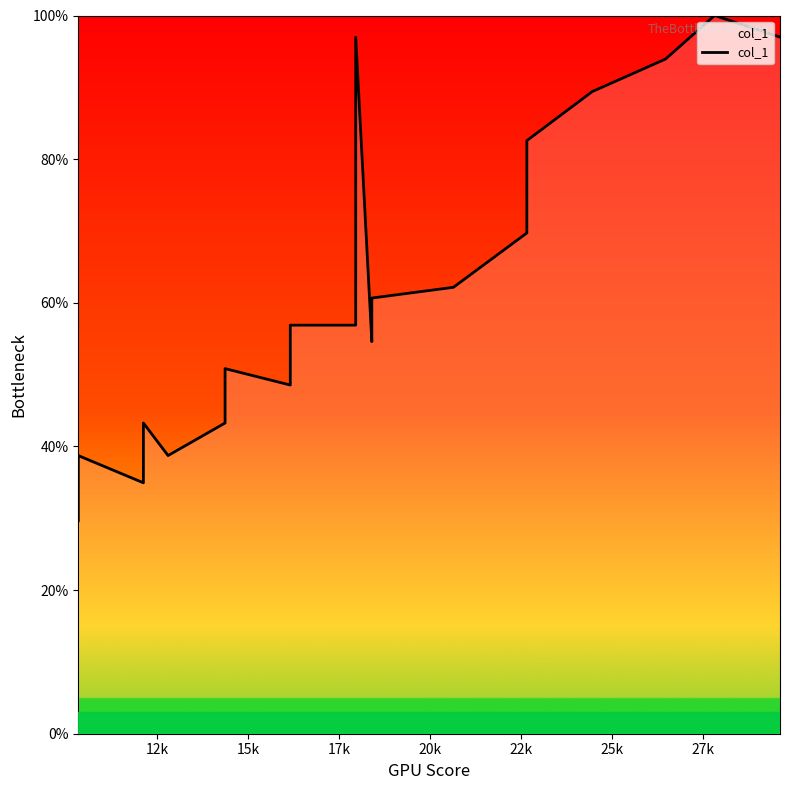

What is the difference between the maximum and minimum values?

70.3